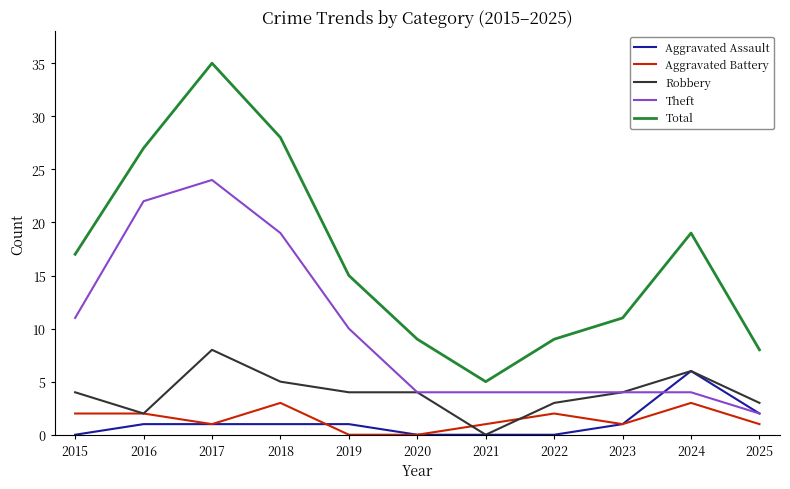

Which category has the lowest value in the Total series?

2021